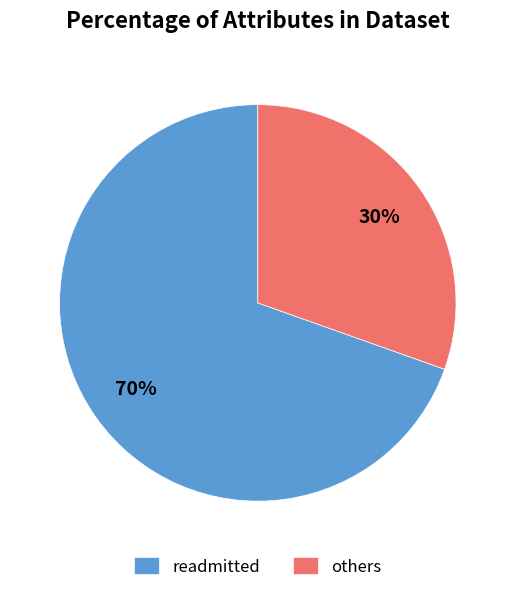

What is the ratio of the value at others to the value at readmitted?

0.4